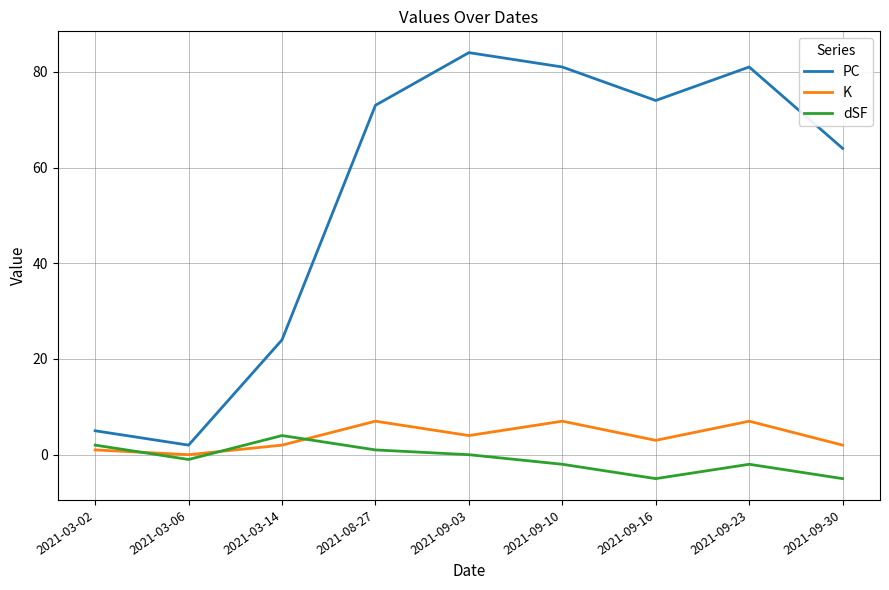

Rank the series at 2021-09-10 from highest to lowest value.

PC, K, dSF